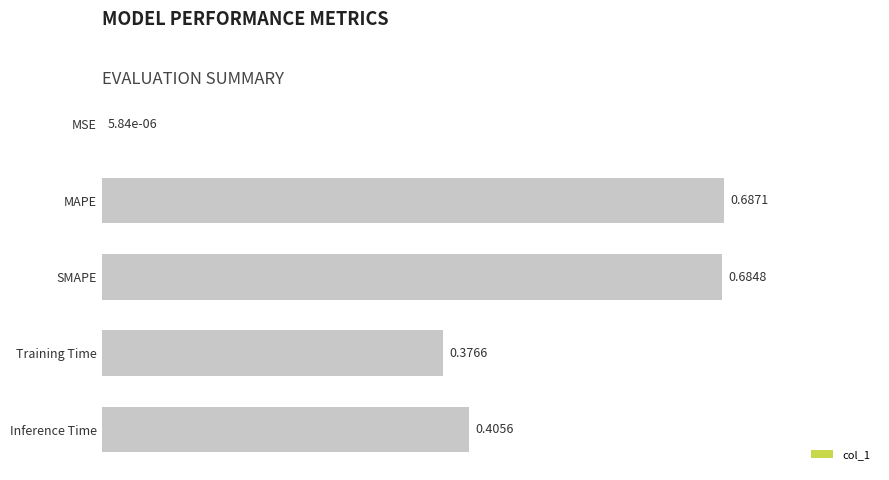

What is the change in value from MSE to Inference Time?

+0.4